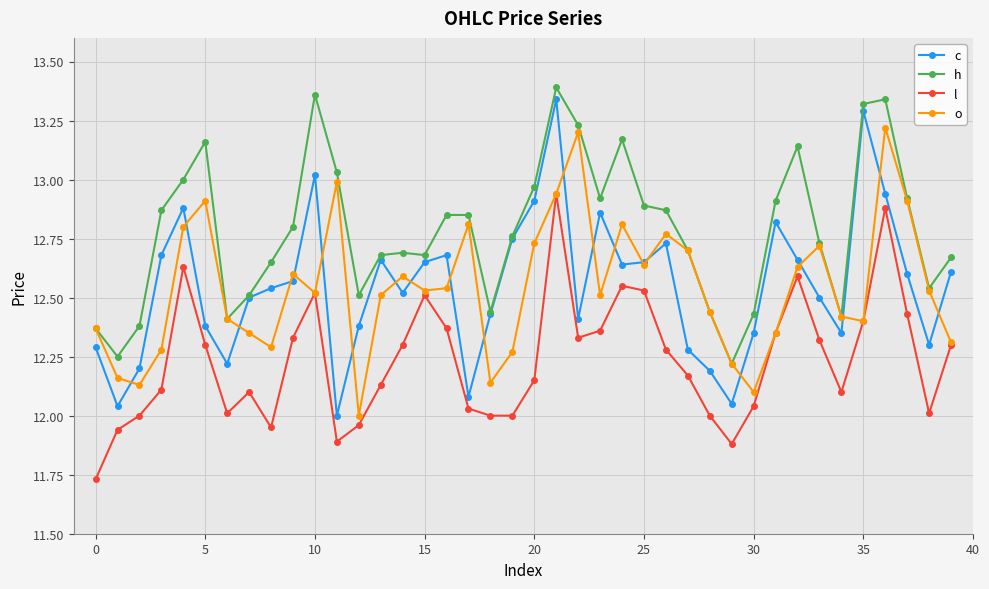

True or false: h has more than 2 points higher than both neighbors.

True